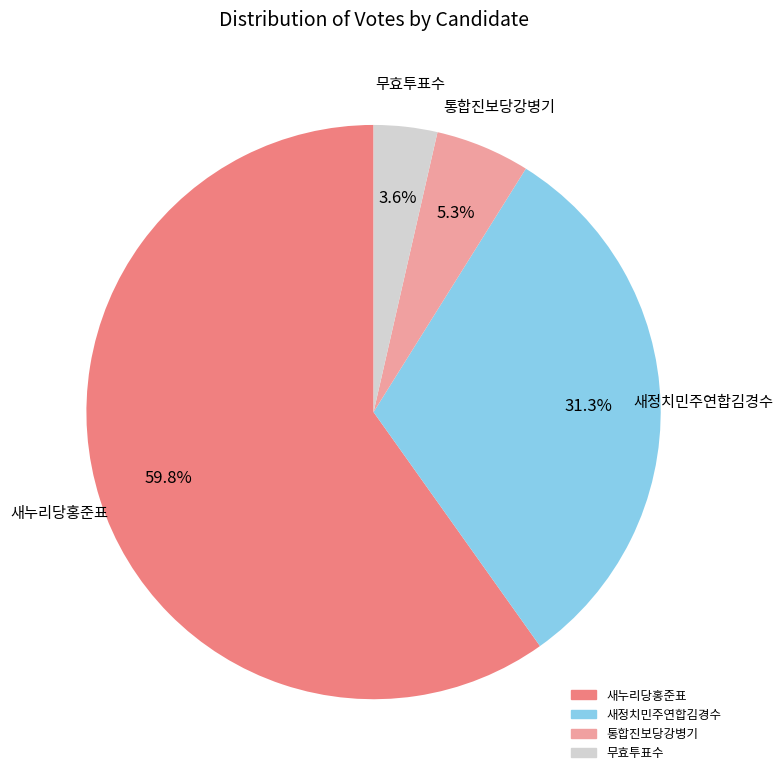

To the nearest percent, what is the combined percentage of 통합진보당강병기 and 새정치민주연합김경수?

37%